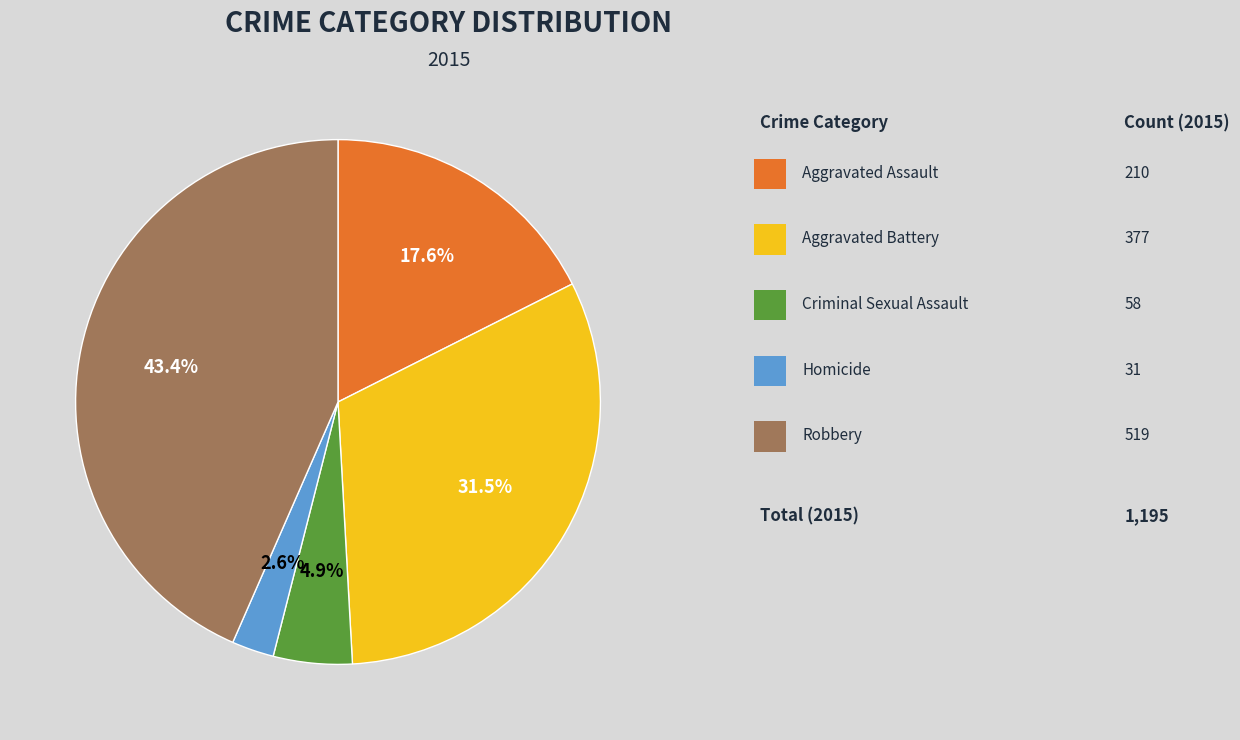

Does any single category account for the majority?

No